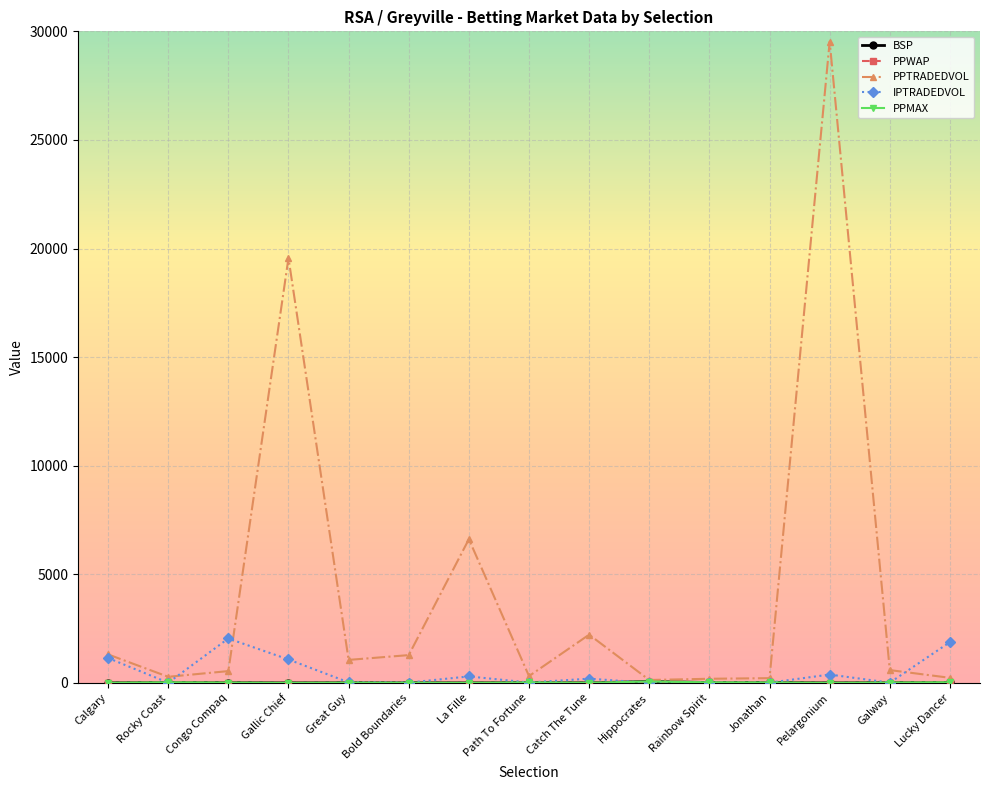

How many lines are shown in the chart?

5